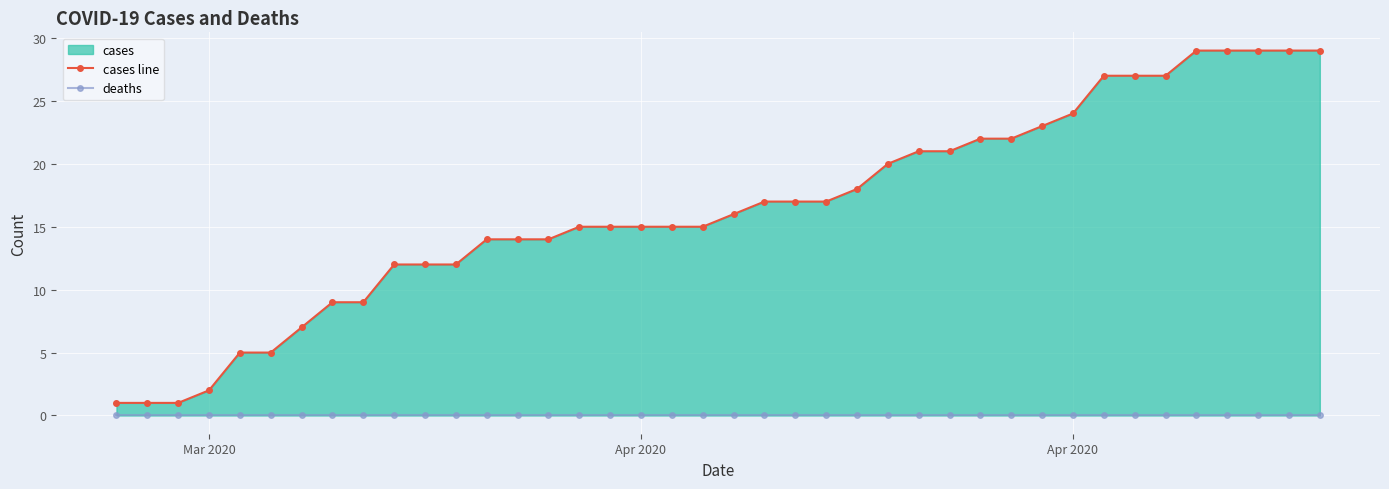

How many data points does each series have?

40